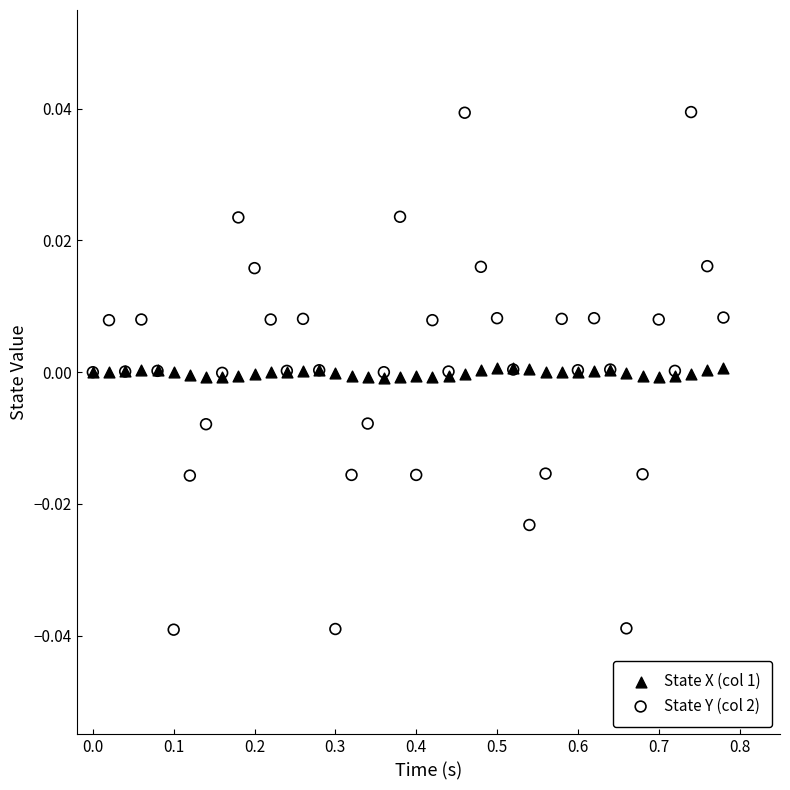

What are all the series names shown in the legend?

State X (col 1), State Y (col 2)